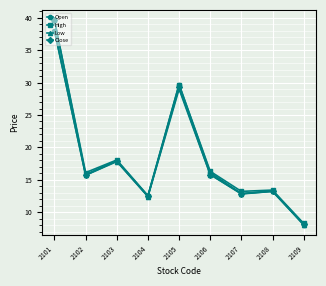

Is it true that High equals 12.6 at 2104?

True